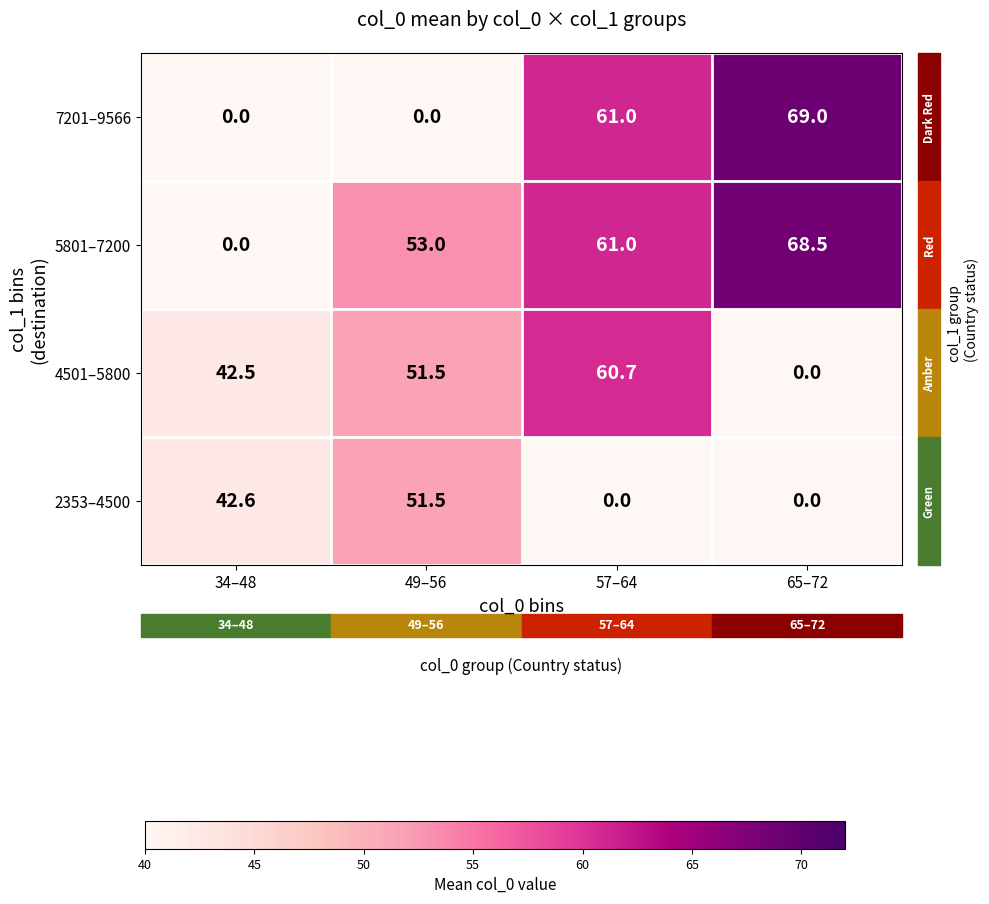

List the series in order of their peak value, highest first.

7201–9566, 5801–7200, 4501–5800, 2353–4500